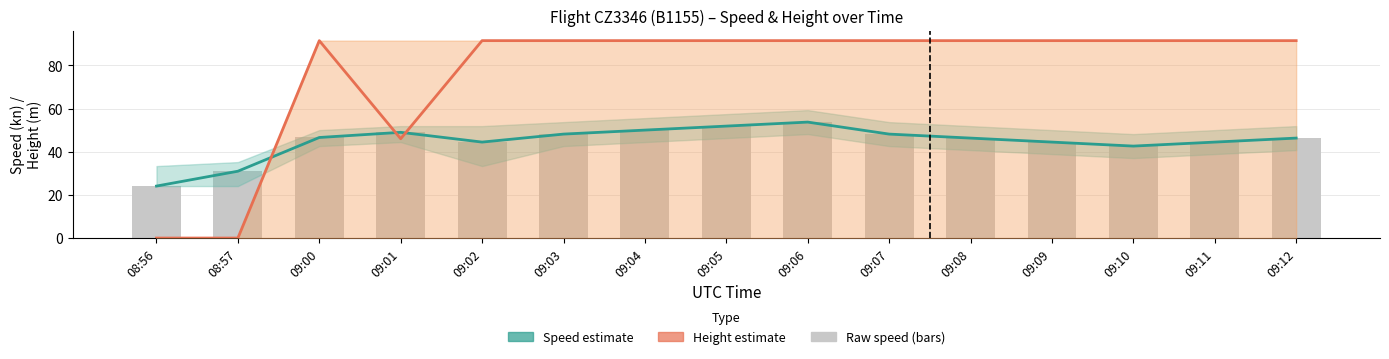

Reading left to right, transcribe all the data shown in this chart.

Speed (estimate): 24.1	31.0	46.6	49.0	44.4	48.2	50.0	51.9	53.7	48.2	46.3	44.4	42.6	44.4	46.3
Height (estimate): 0.0	0.0	91.4	46.0	91.4	91.4	91.4	91.4	91.4	91.4	91.4	91.4	91.4	91.4	91.4
Raw Speed: 24.1	31.0	46.6	49.0	44.4	48.2	50.0	51.9	53.7	48.2	46.3	44.4	42.6	44.4	46.3